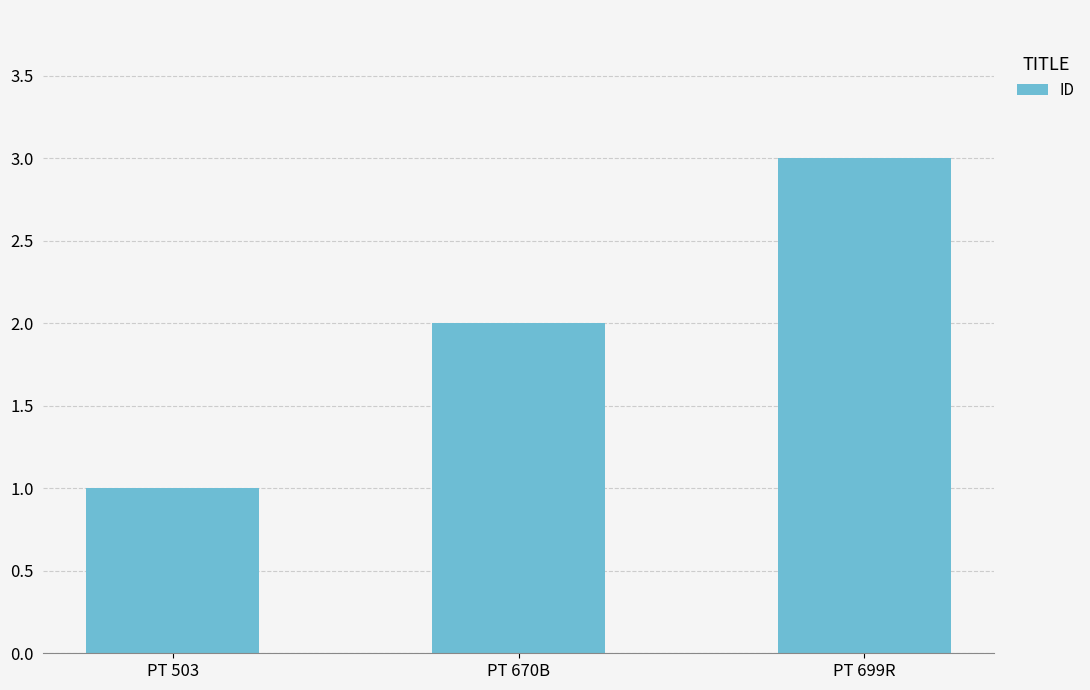

Count the values in the range 1 to 3.

3